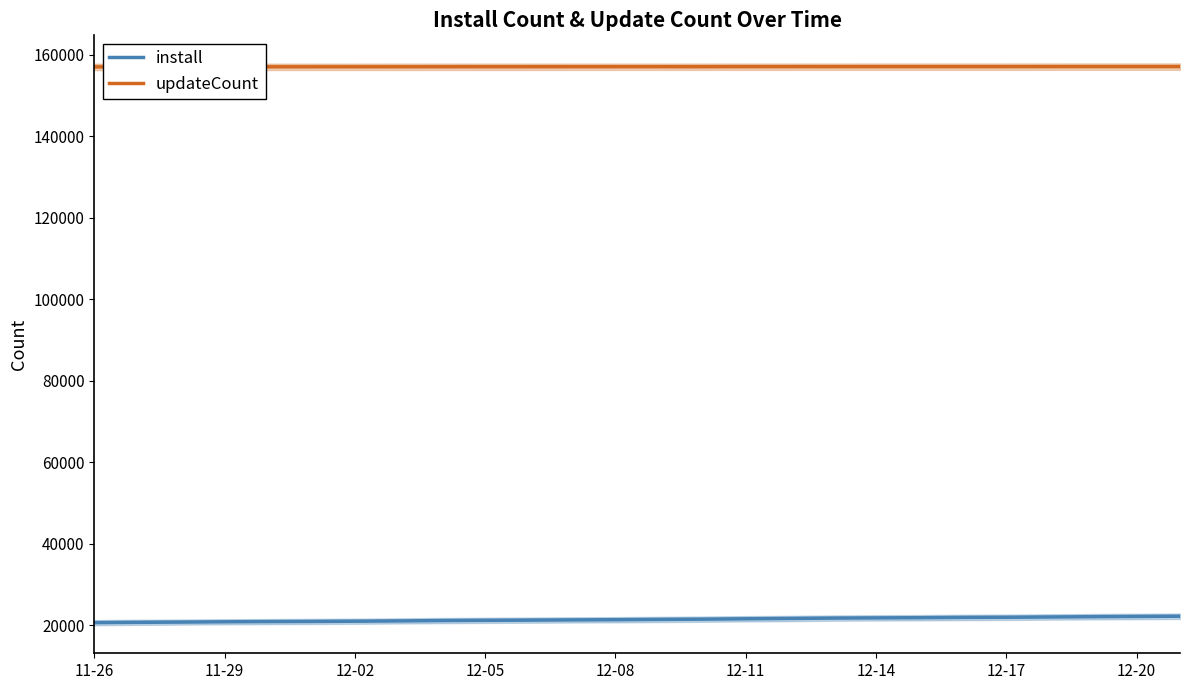

Does the chart have visible grid lines?

No